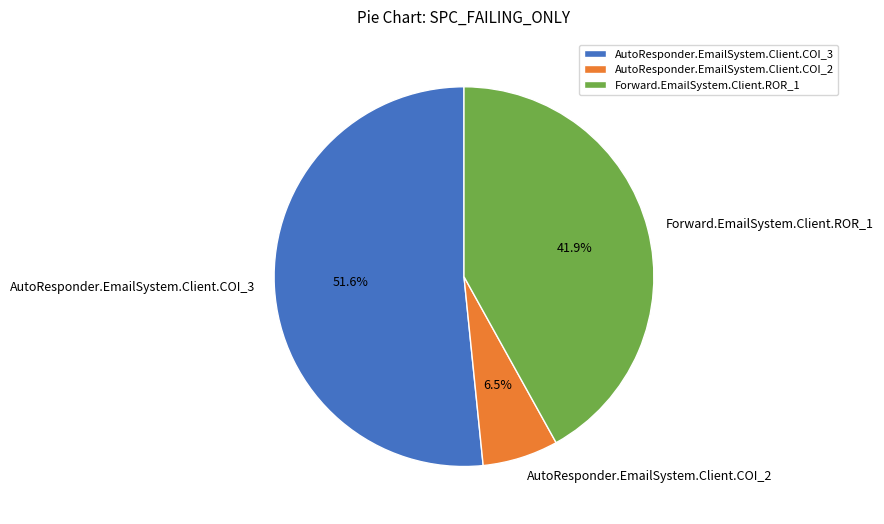

What percentage is the AutoResponder.EmailSystem.Client.COI_3 slice, to the nearest percent?

52%